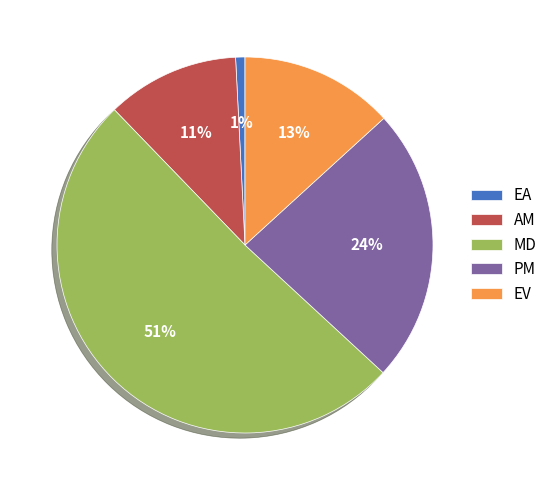

Rank the categories by value from lowest to highest.

EA, AM, EV, PM, MD